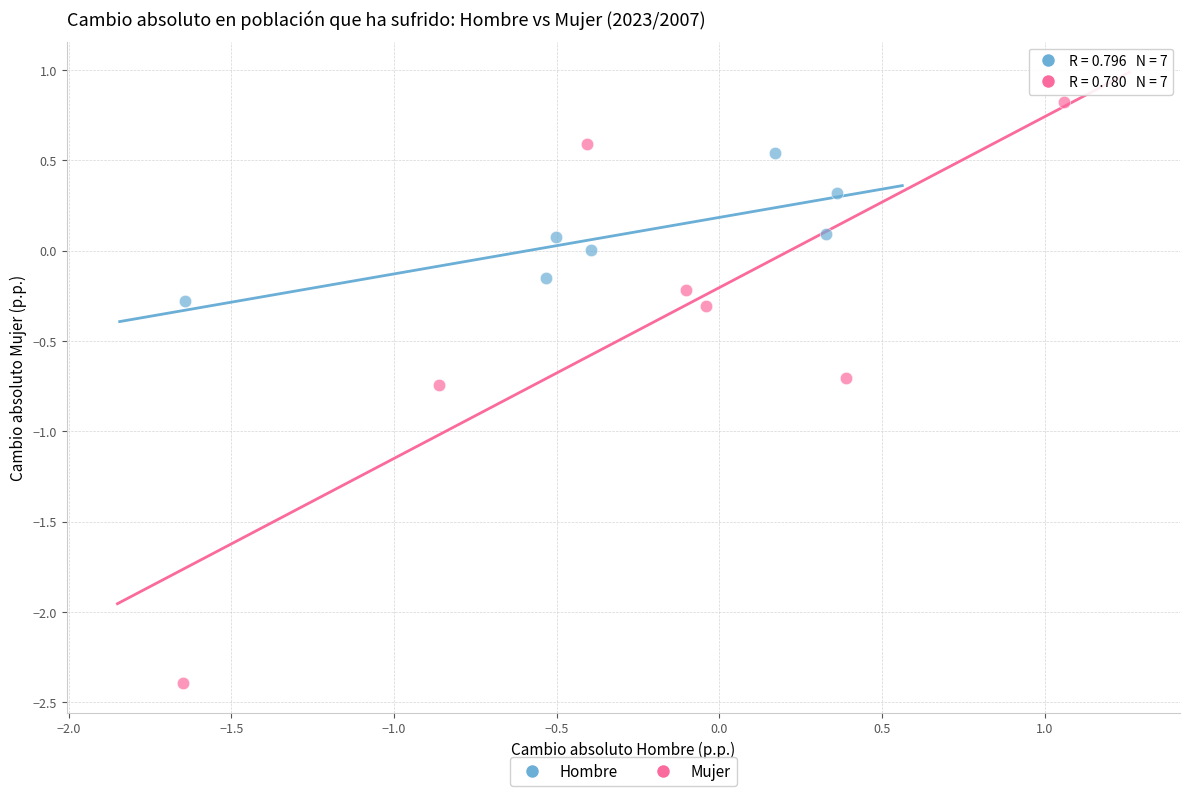

Which series reaches the minimum Y coordinate?

Mujer